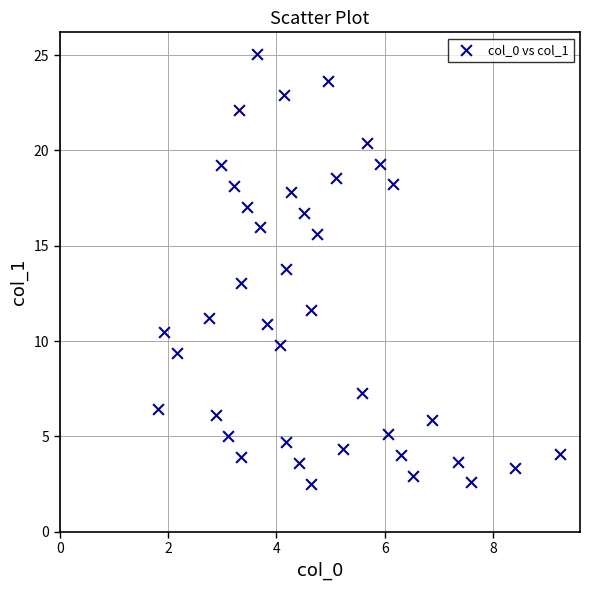

What is the range of X values (max minus min)?

7.4